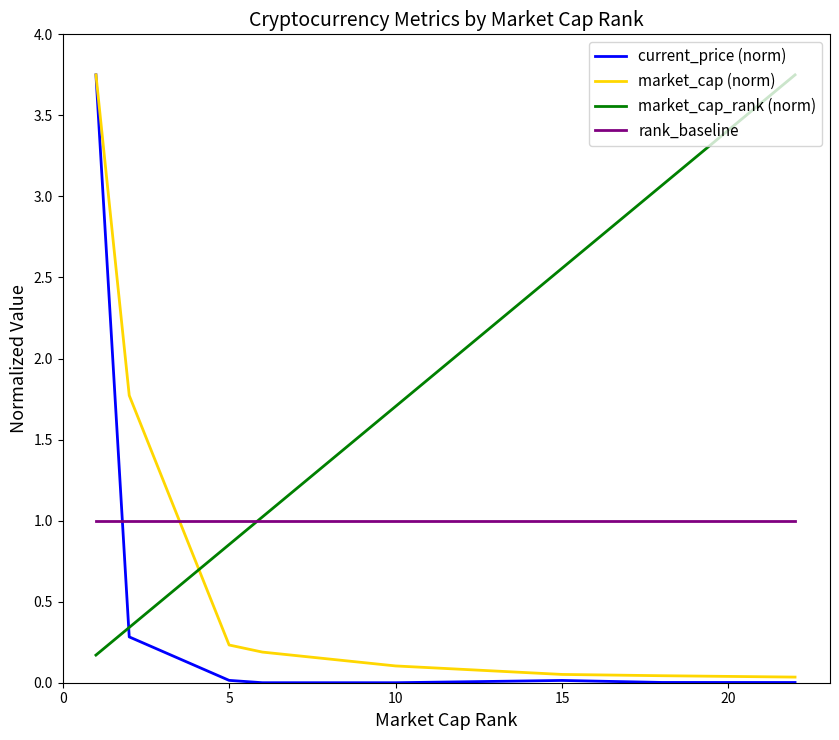

Which series has the largest range (max minus min)?

current_price (norm)